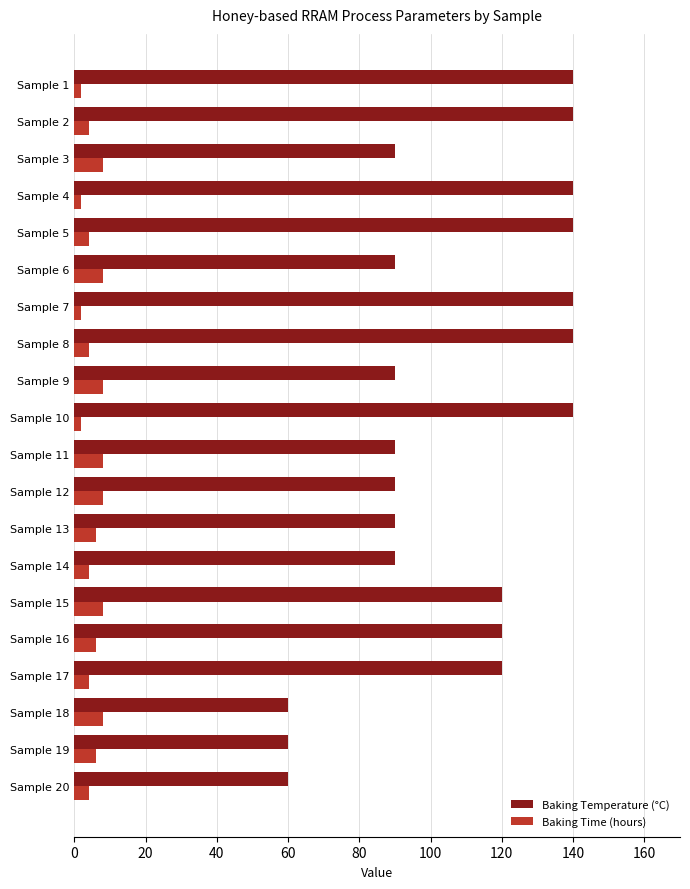

Is the value of Baking Time (hours) at Sample 18 greater than the value of Baking Temperature (°C) at Sample 12?

No